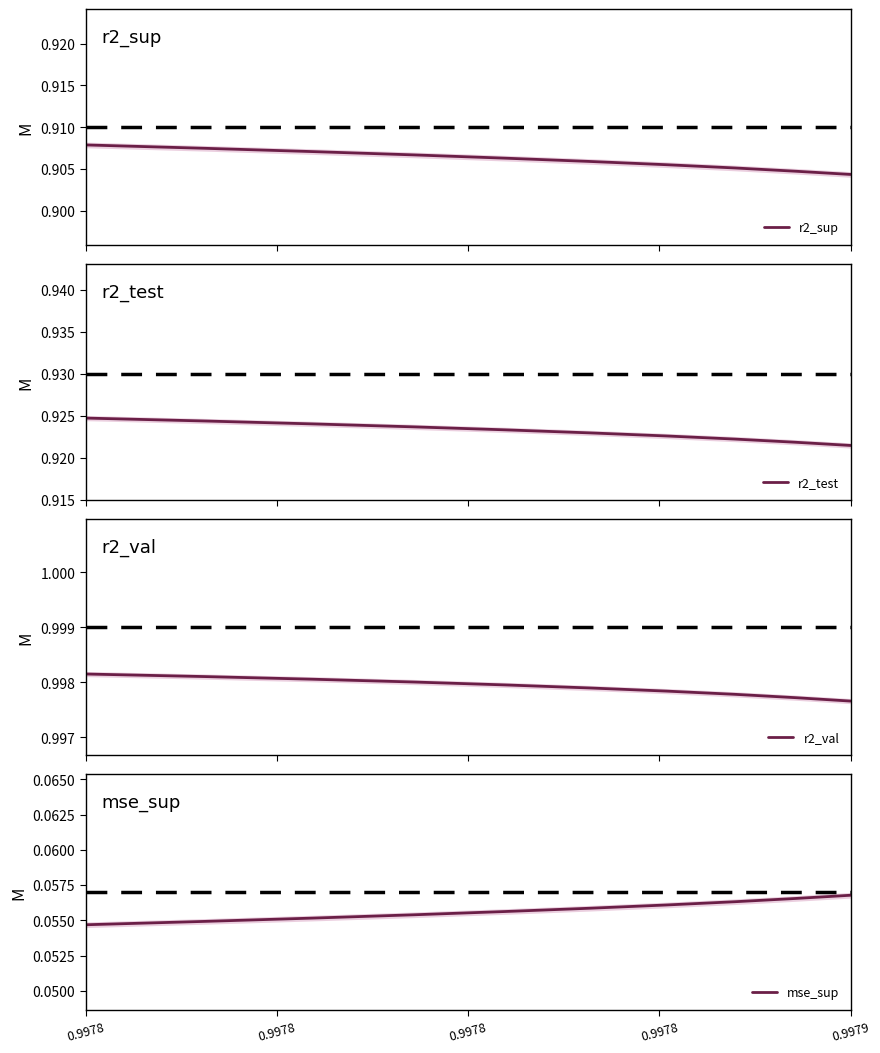

At which category is the sum across all series the highest?

0.9978